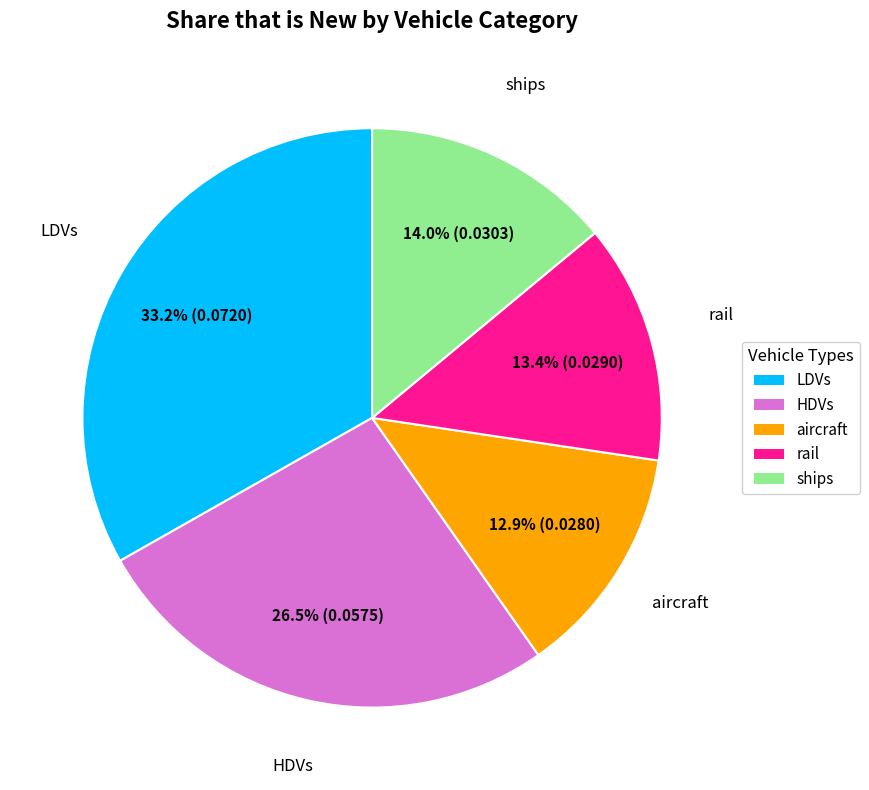

To the nearest percent, what is the difference between the largest and smallest slice percentages?

20%